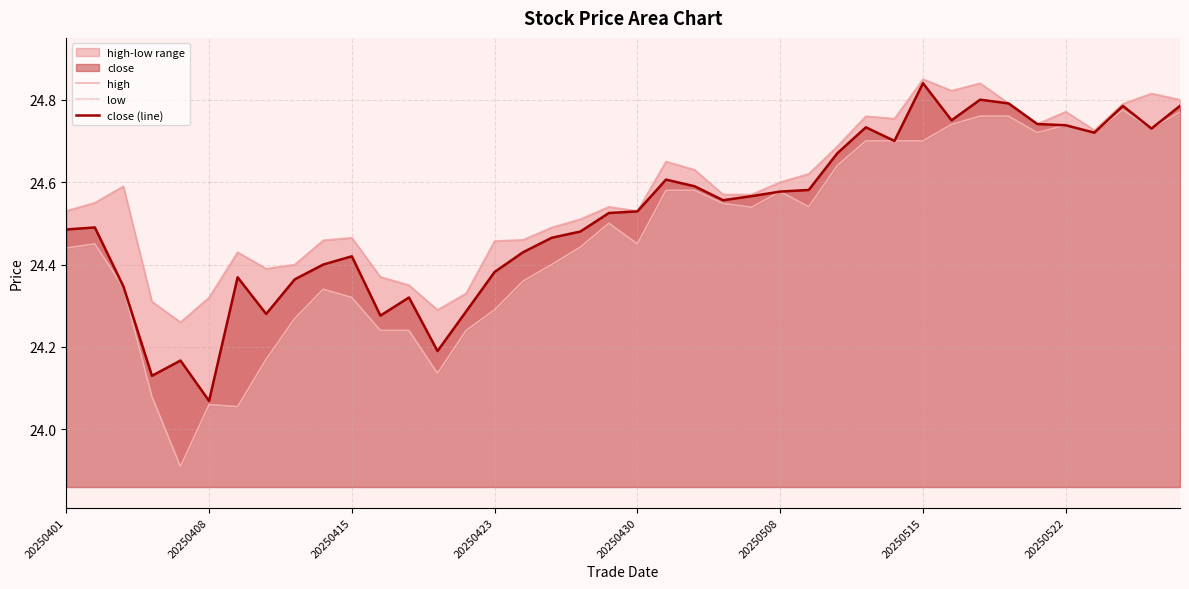

How many categories are shown in the chart?

40